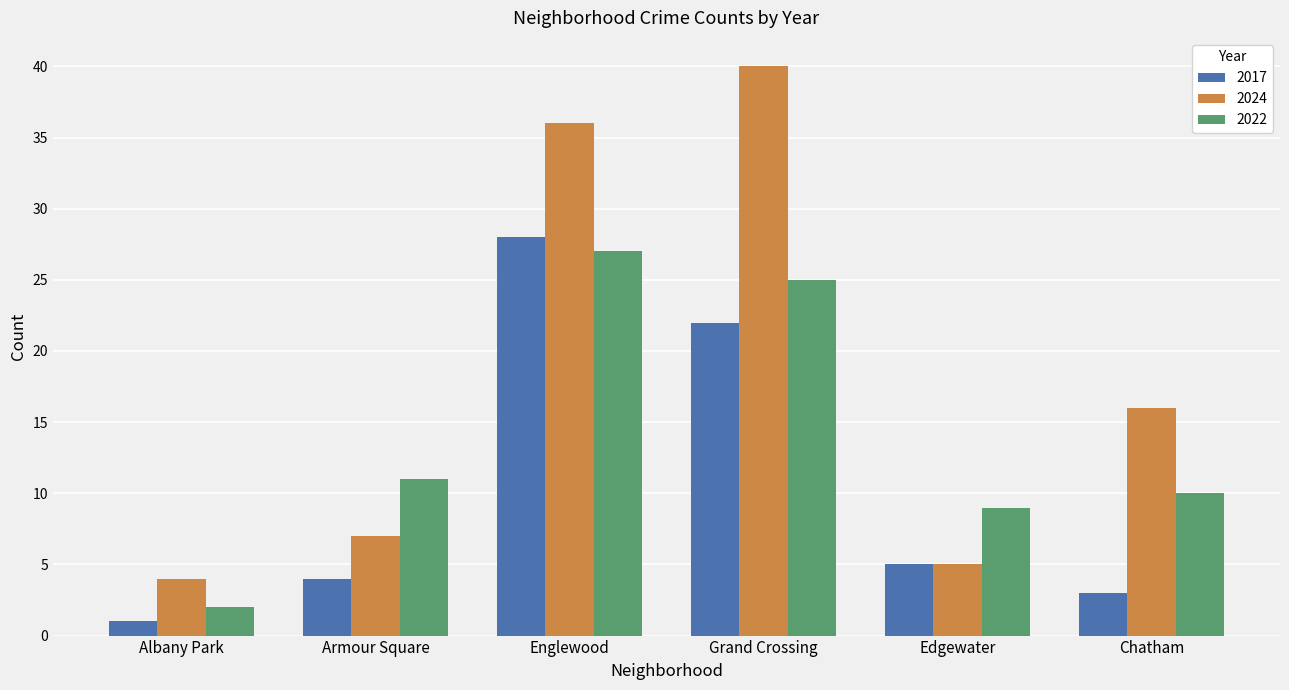

Reading left to right, transcribe all the data shown in this chart.

2017: 1	4	28	22	5	3
2024: 4	7	36	40	5	16
2022: 2	11	27	25	9	10